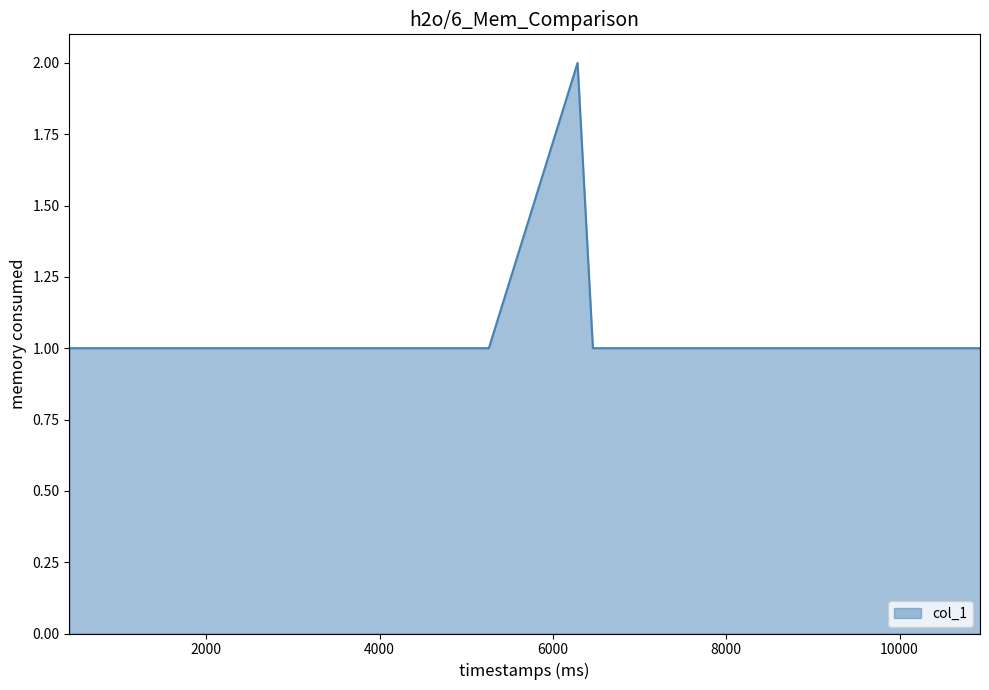

What is the sum of all values?

28